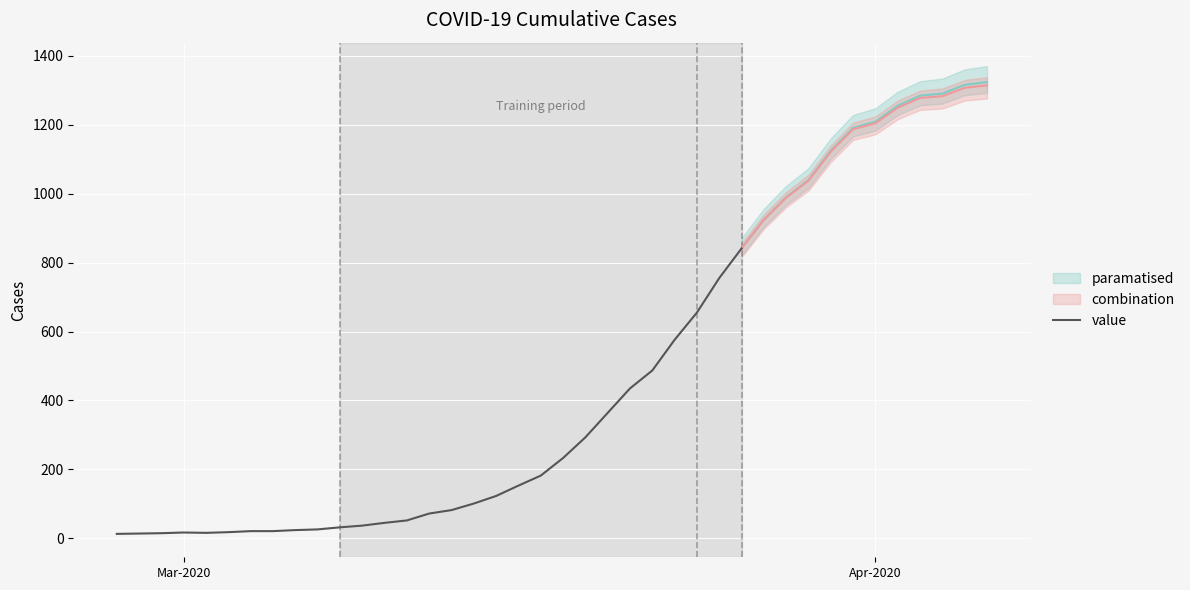

What is the minimum value shown in the chart?

13